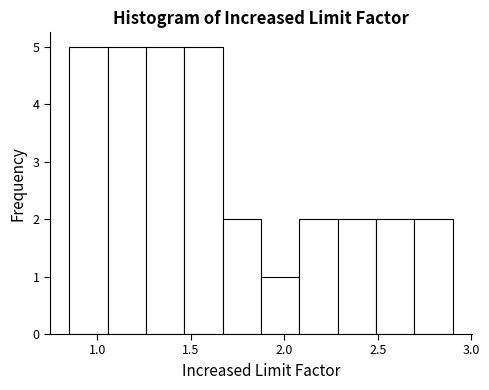

Reading left to right, transcribe this chart: for each bar, give the range it covers on the x-axis and its height. Neither the bar edges nor the heights are printed on the chart, so give them approximately, as read against the axes.

0.85 to 1.05: 5
1.05 to 1.25: 5
1.25 to 1.45: 5
1.45 to 1.65: 5
1.65 to 1.90: 2
1.90 to 2.10: 1
2.10 to 2.30: 2
2.30 to 2.50: 2
2.50 to 2.70: 2
2.70 to 2.90: 2